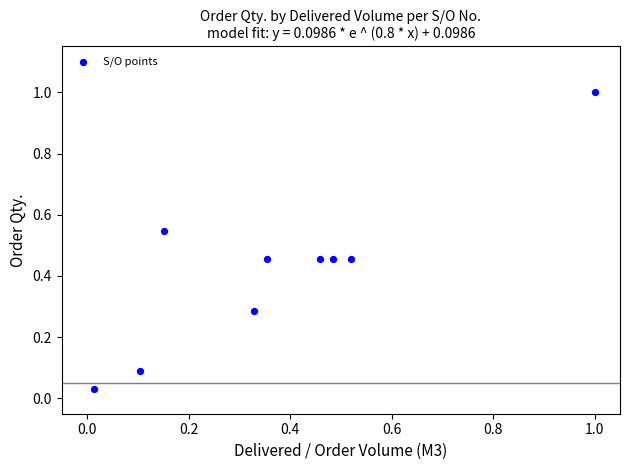

What is the range of X values (max minus min)?

1.0